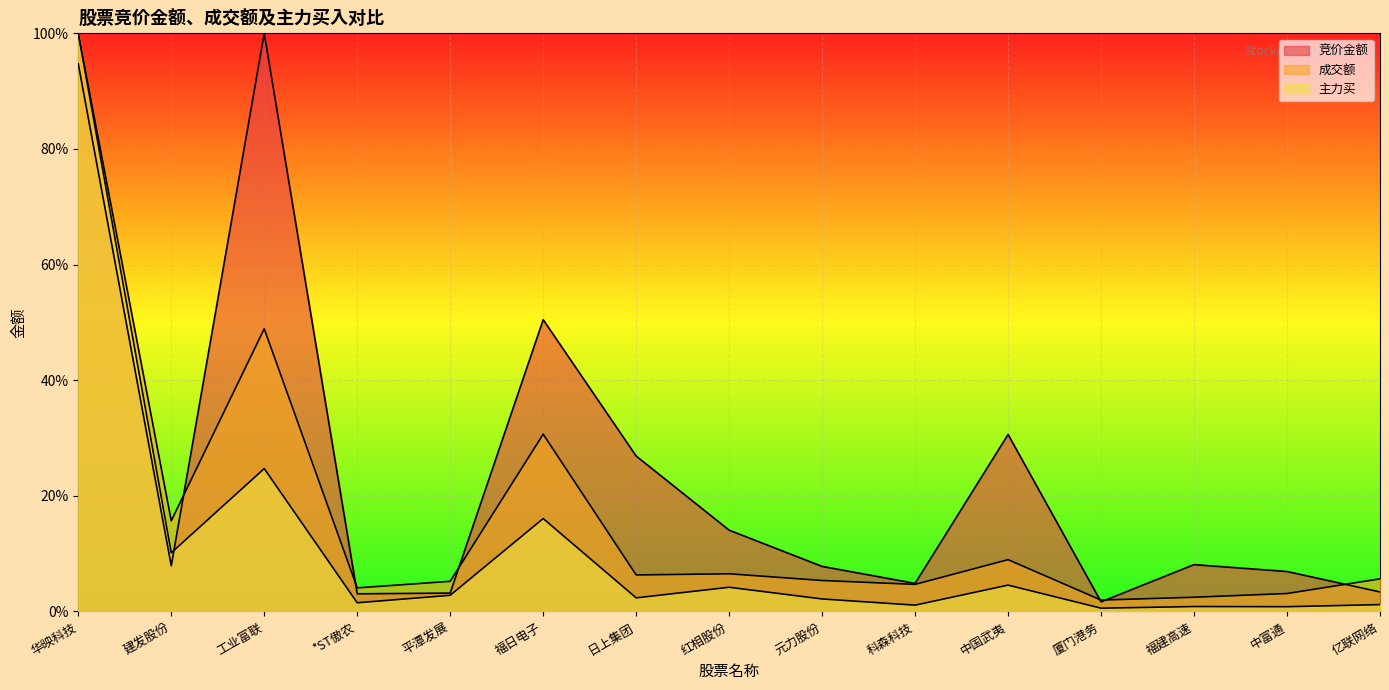

Is it true that 主力买 equals 0.1 at 建发股份?

True